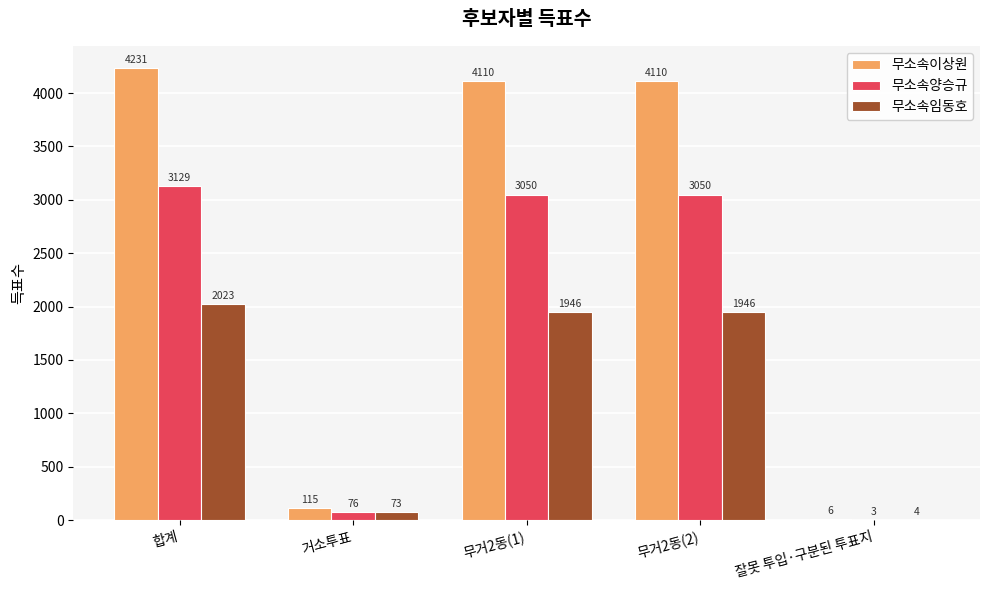

Reading right to left, extract all data points from this chart.

무소속이상원: 6	4110	4110	115	4231
무소속양승규: 3	3050	3050	76	3129
무소속임동호: 4	1946	1946	73	2023